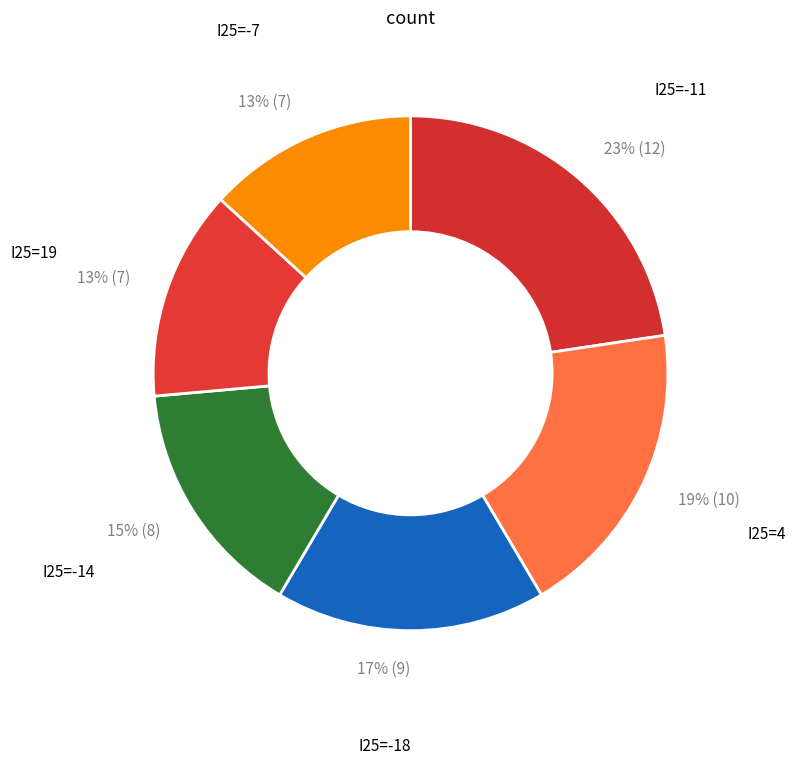

How many segments does this pie chart have?

6